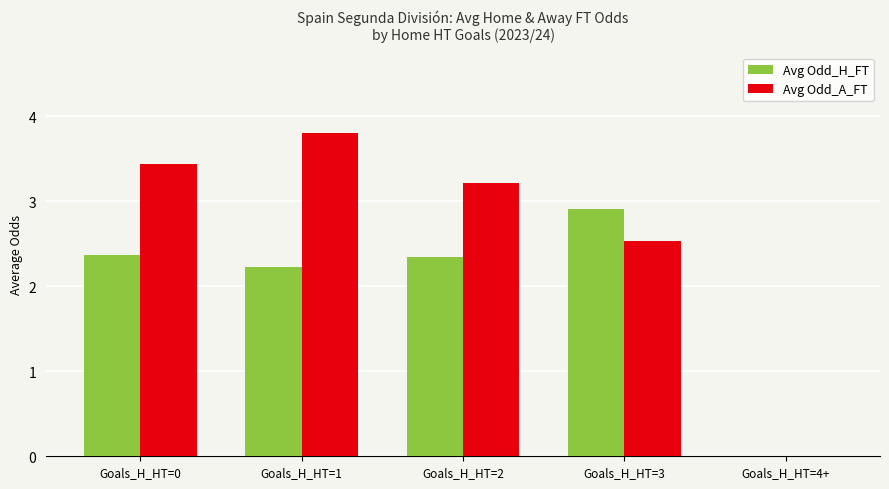

True or false: Avg Odd_A_FT has a value of 3.4 at Goals_H_HT=0.

True